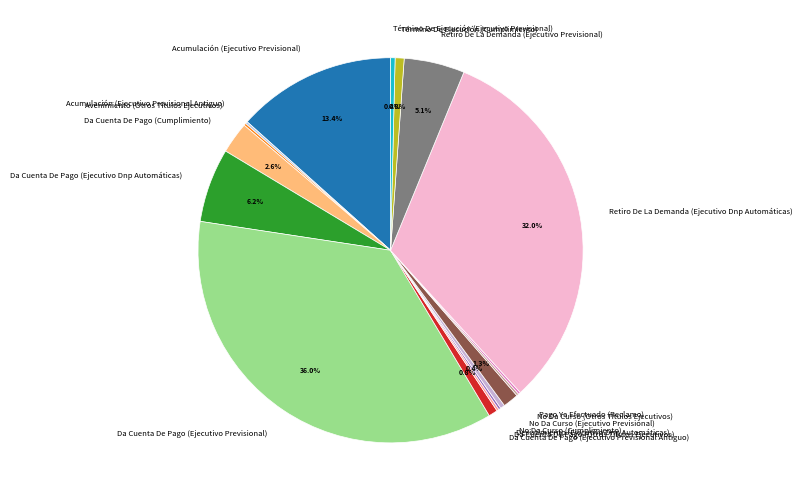

Is it true that Término De Ejecución (Cumplimiento) is 11% of the pie?

False